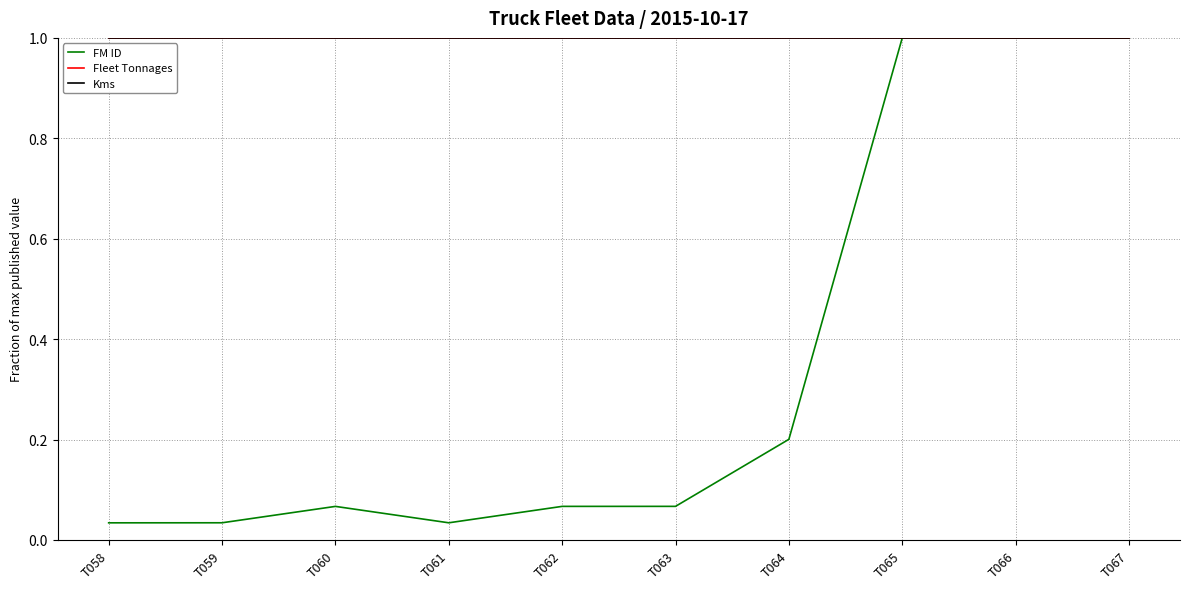

Does the chart display data point markers on the line(s)?

No